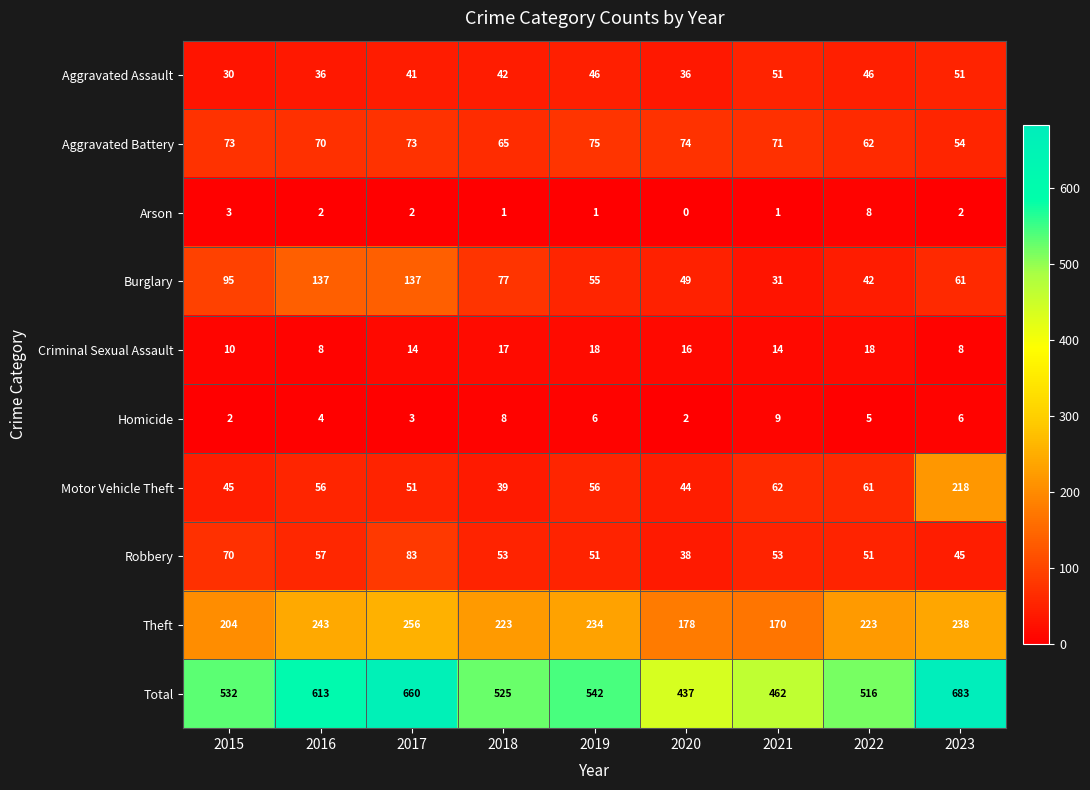

At which category does the chart reach its minimum across all series?

2020